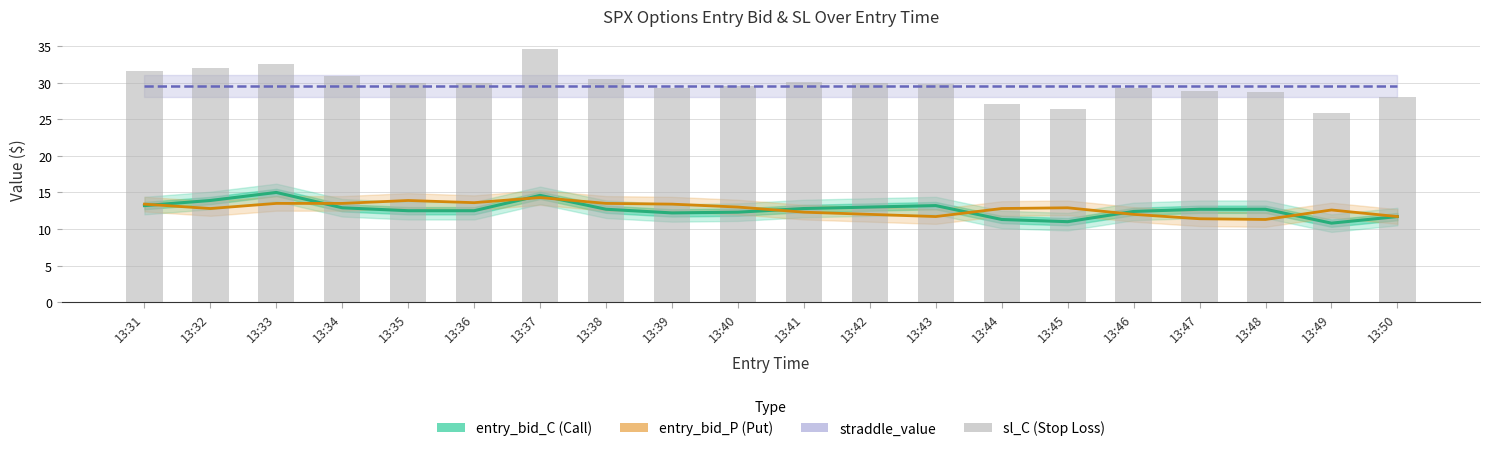

What is the sum of the sl_C (Stop Loss) values at 13:49 and 13:50?

54.0